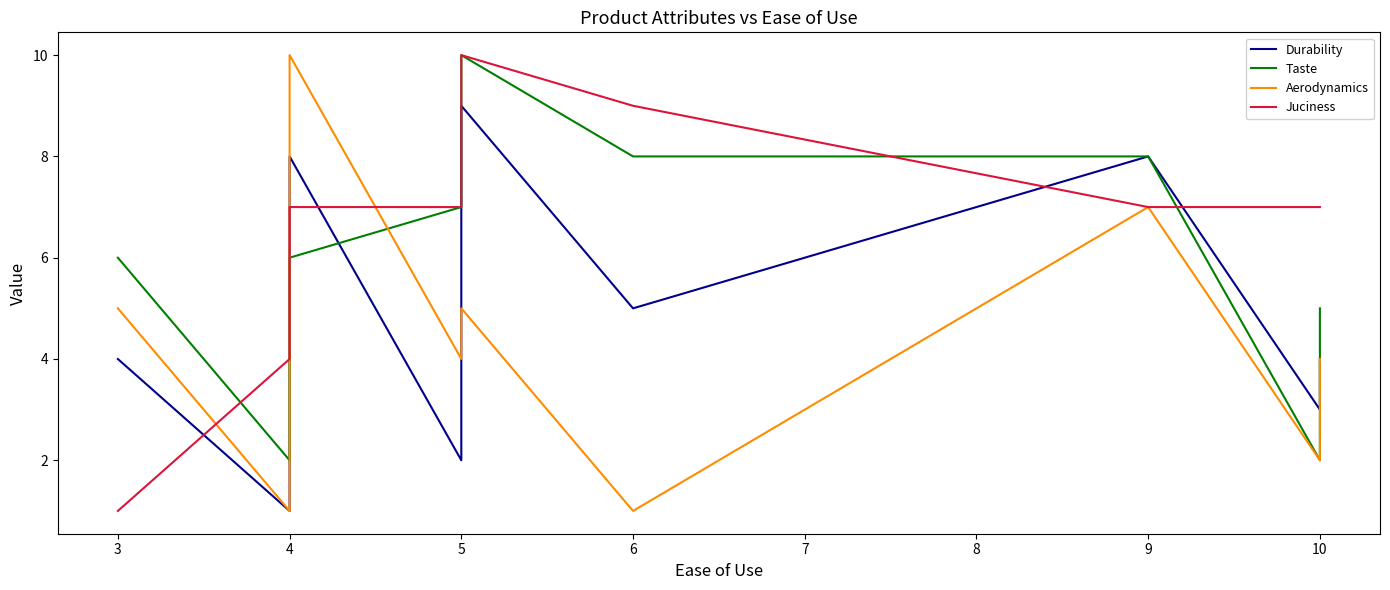

What is the average value of the Durability series?

5